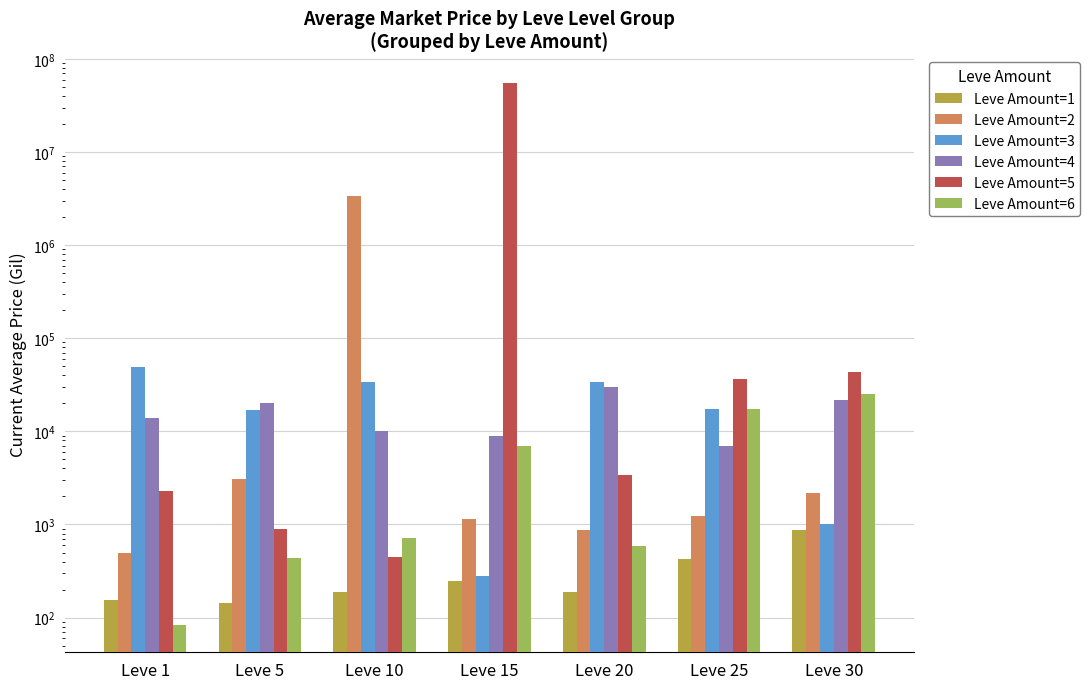

What is the total value across all series at Leve 5?

41372.7